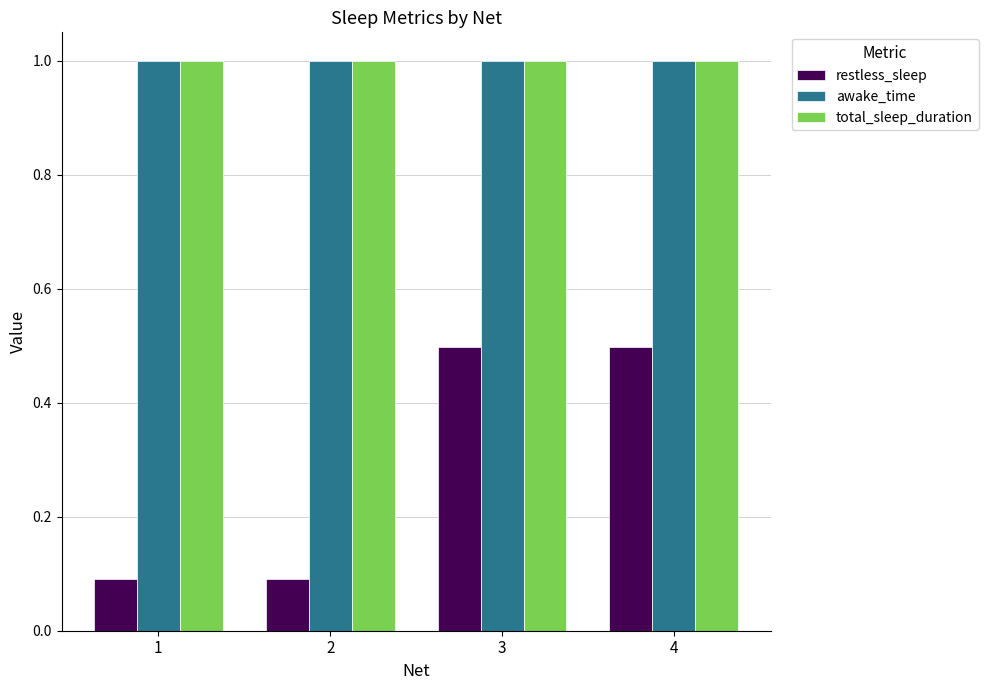

How many distinct data groups are displayed?

3